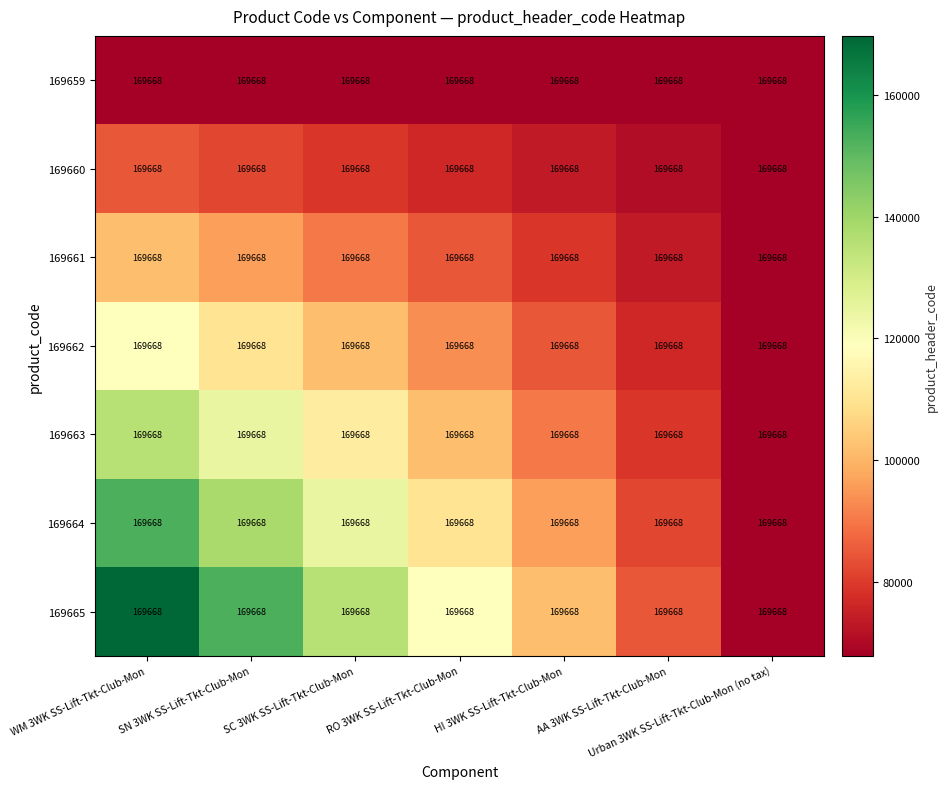

The value of 169660 at Urban 3WK SS-Lift-Tkt-Club-Mon (no tax) is 104510.6. True or false?

False